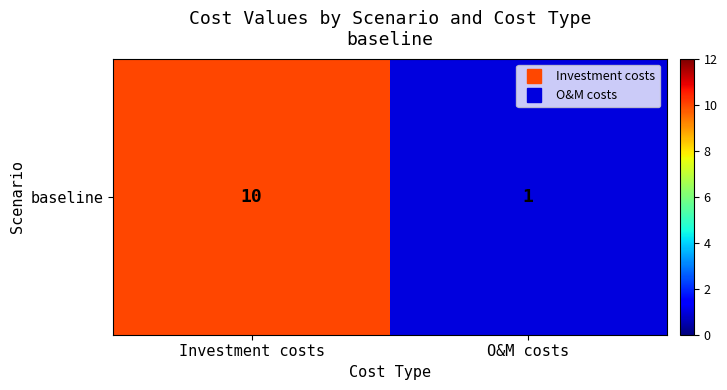

The value at O&M costs is 1. True or false?

True